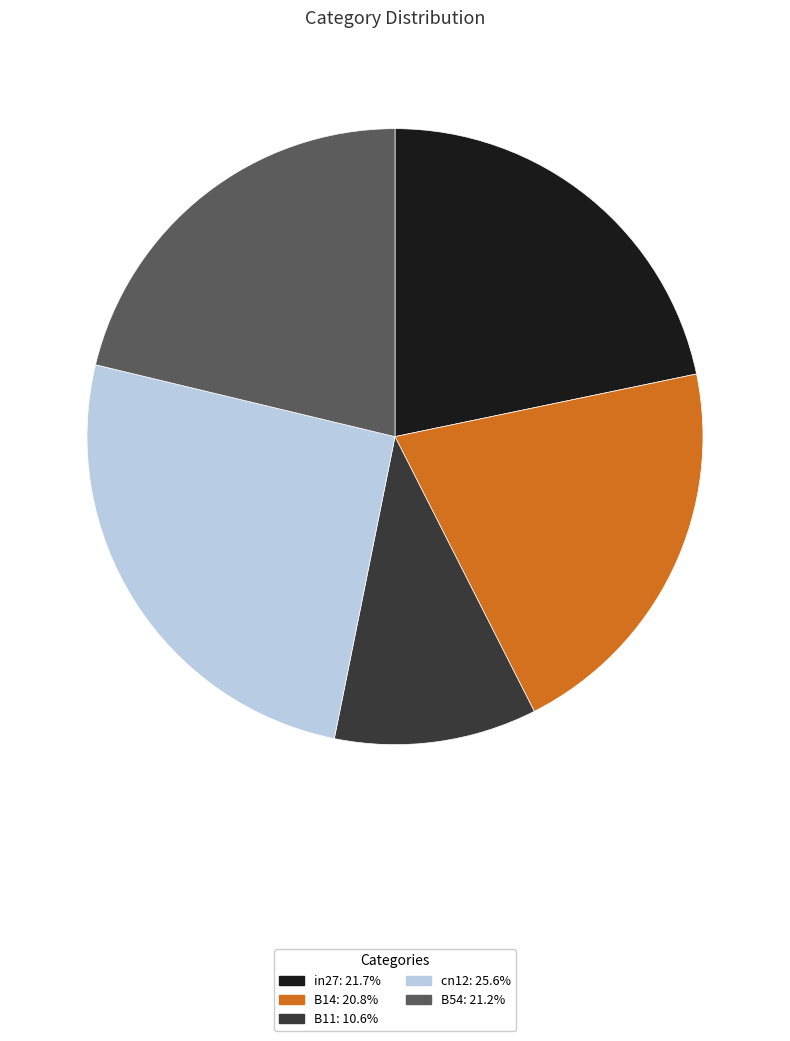

How many slices are in this pie chart?

5